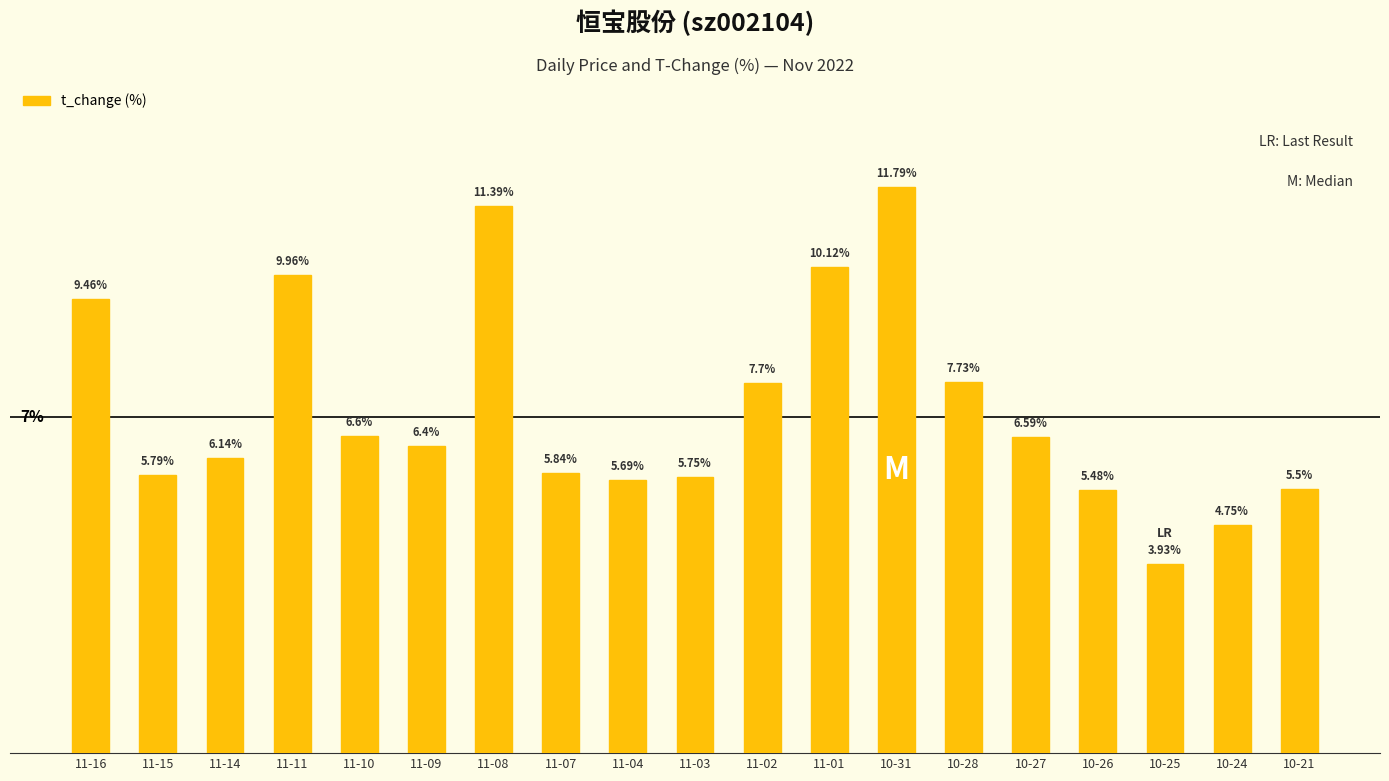

Rank the categories by value from lowest to highest.

10-25, 10-24, 10-26, 10-21, 11-04, 11-03, 11-15, 11-07, 11-14, 11-09, 10-27, 11-10, 11-02, 10-28, 11-16, 11-11, 11-01, 11-08, 10-31